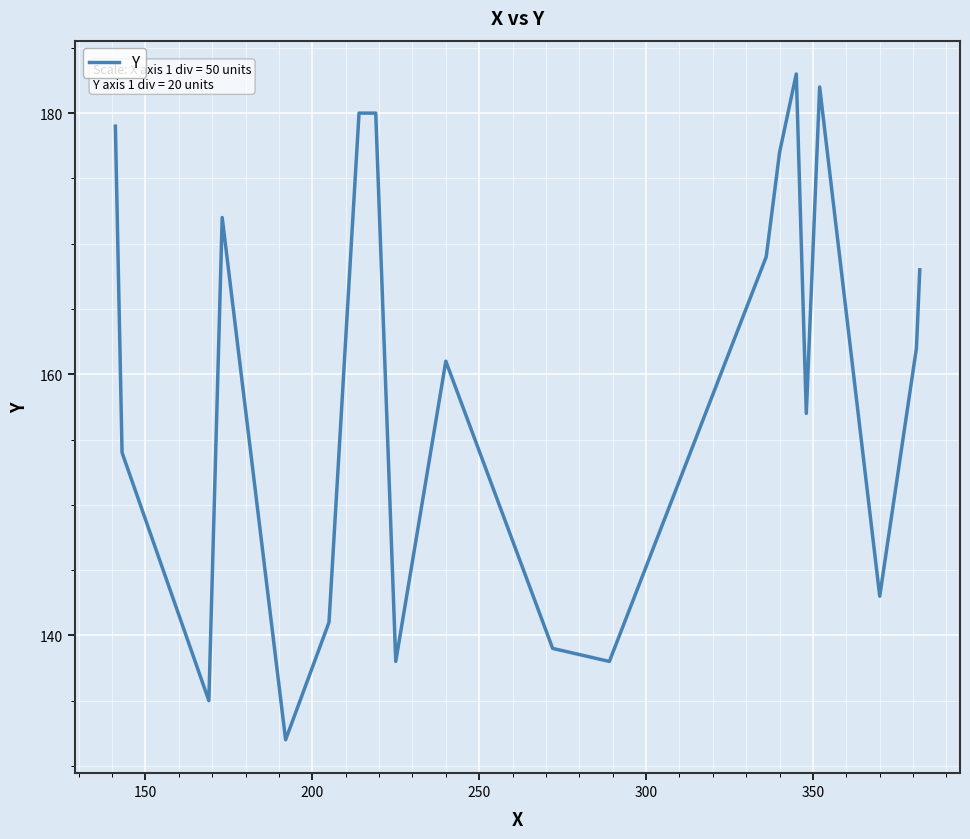

What is the minimum value shown in the chart?

132